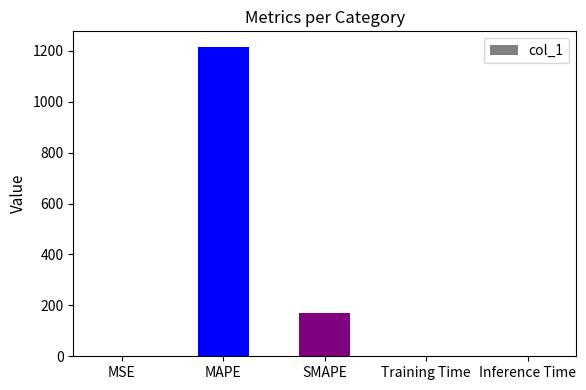

Between MAPE and Inference Time, which is larger?

MAPE